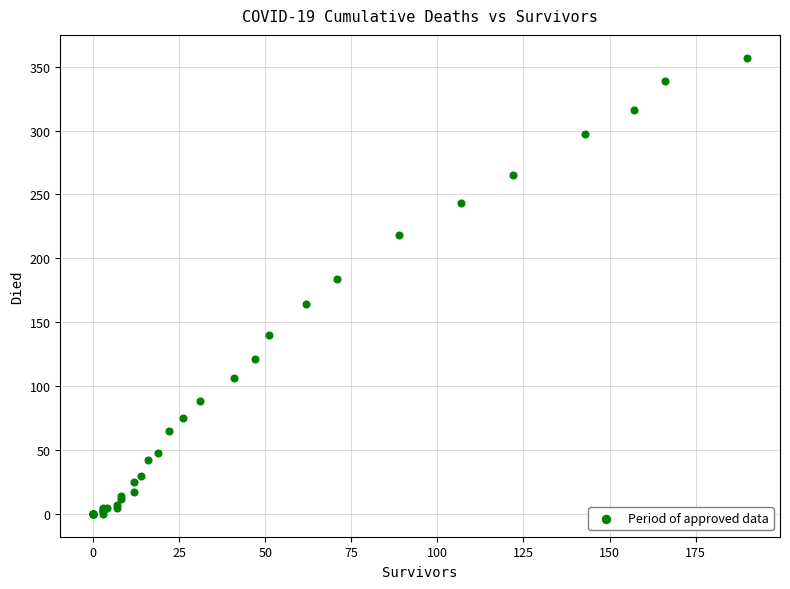

What Y value in the scatter plot is closest to 178?

184